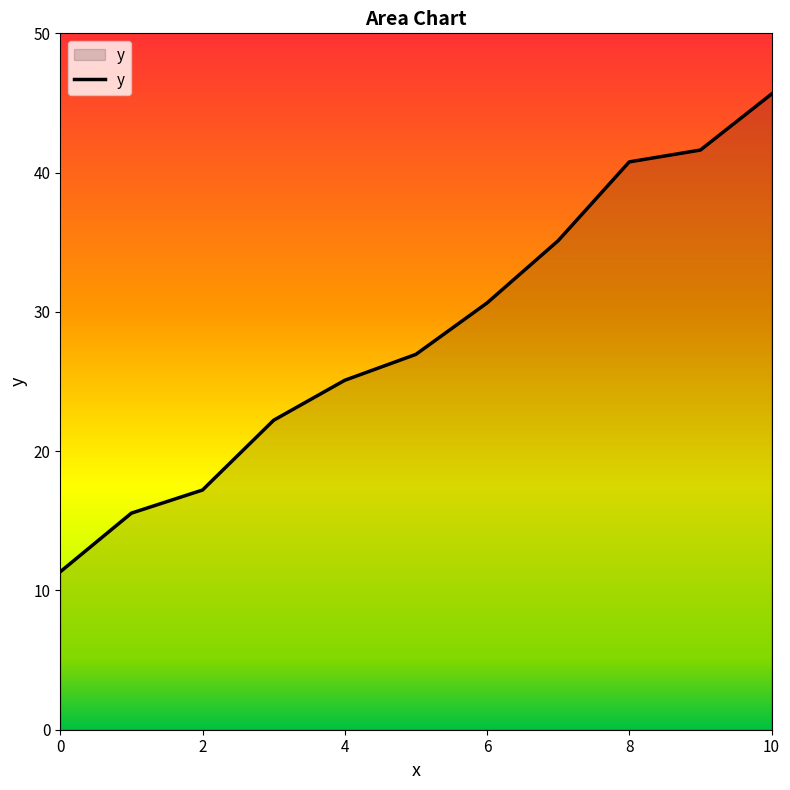

What is the smallest value displayed?

11.3